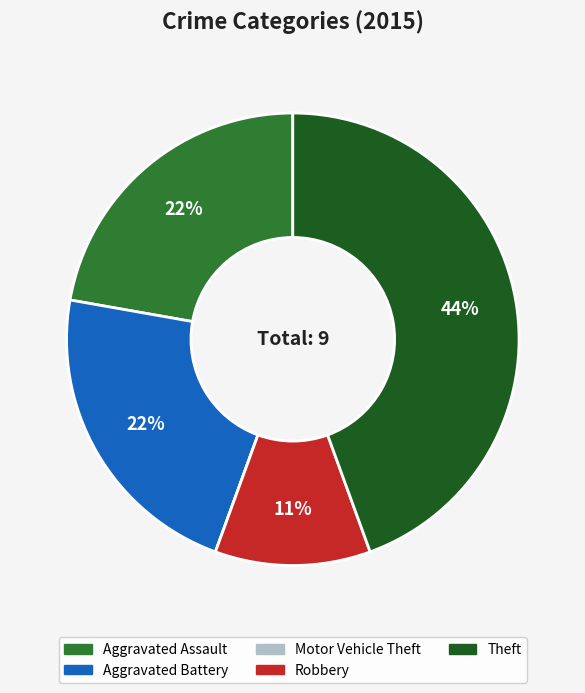

Does any single category account for the majority?

No